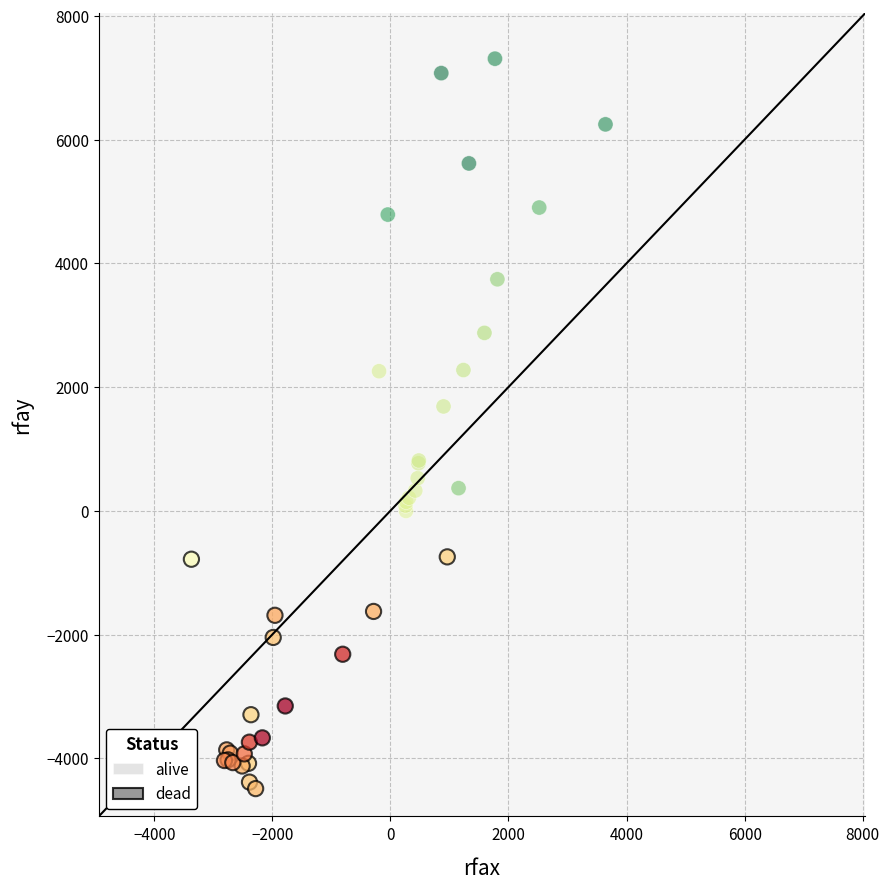

Which series has the largest Y range (max minus min)?

alive